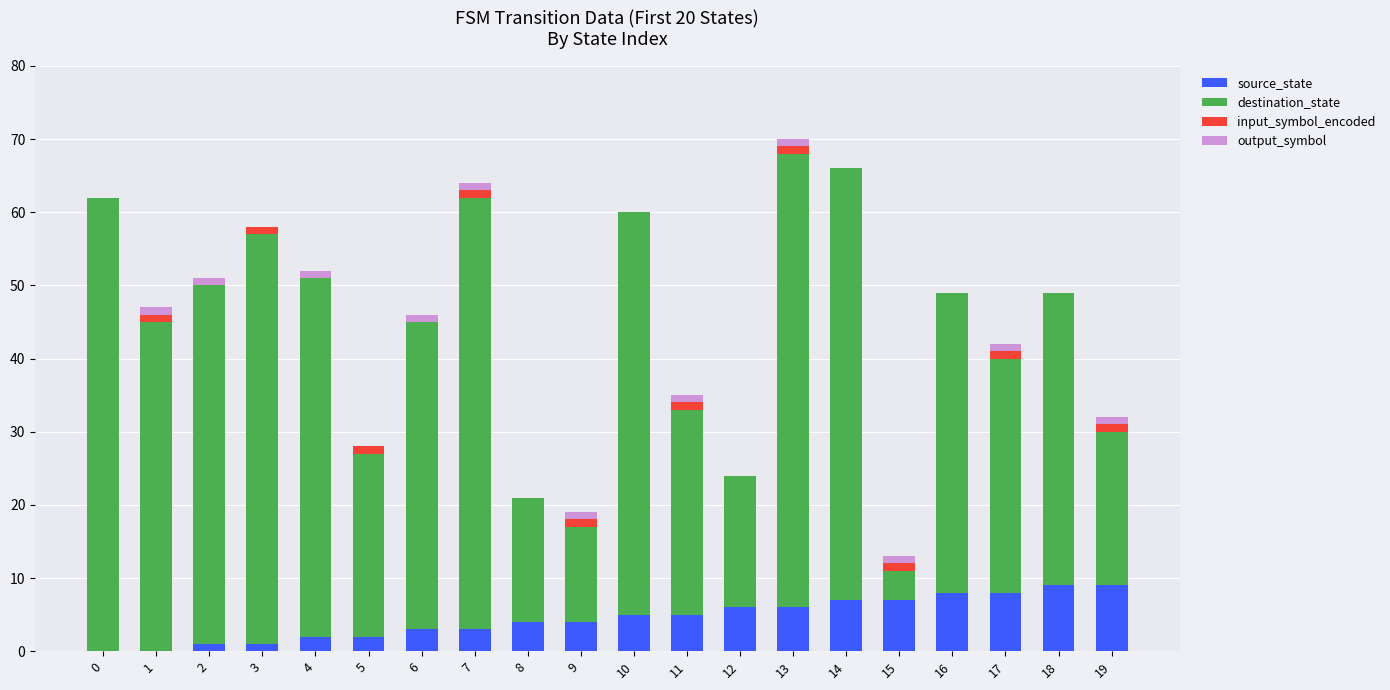

The source_state series shows 2 at 5. True or false?

True